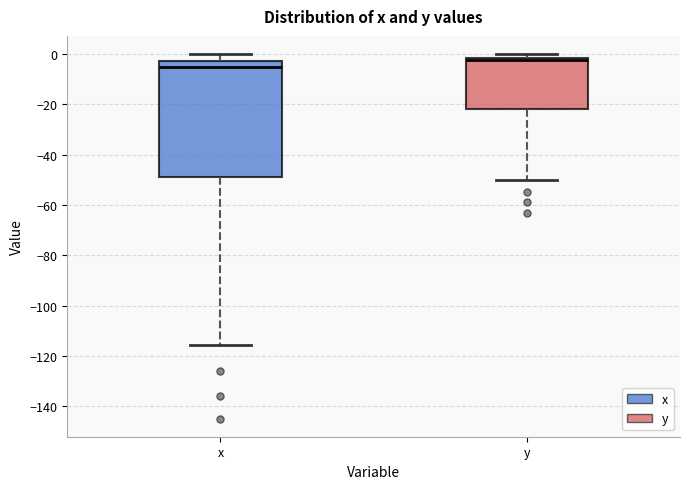

Reading left to right, read every box against the y-axis: the position of its median line, the range the box covers, and the ends of its whiskers. The values are not printed on the chart, so give them approximately, as read against the axis.

x: median -6, box -48 to -2, whiskers -116 to 0
y: median -2 (just below the box's upper edge), box -22 to -2, whiskers -50 to 0